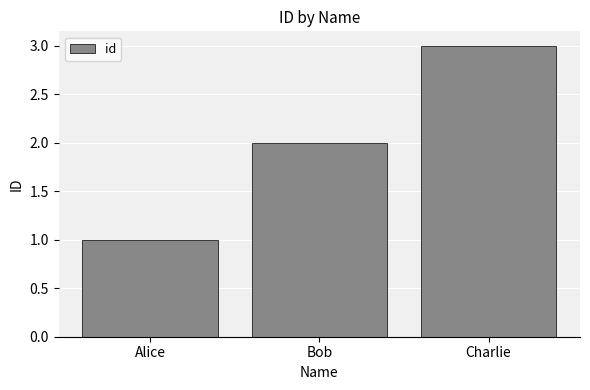

Count the number of data series in this chart.

1